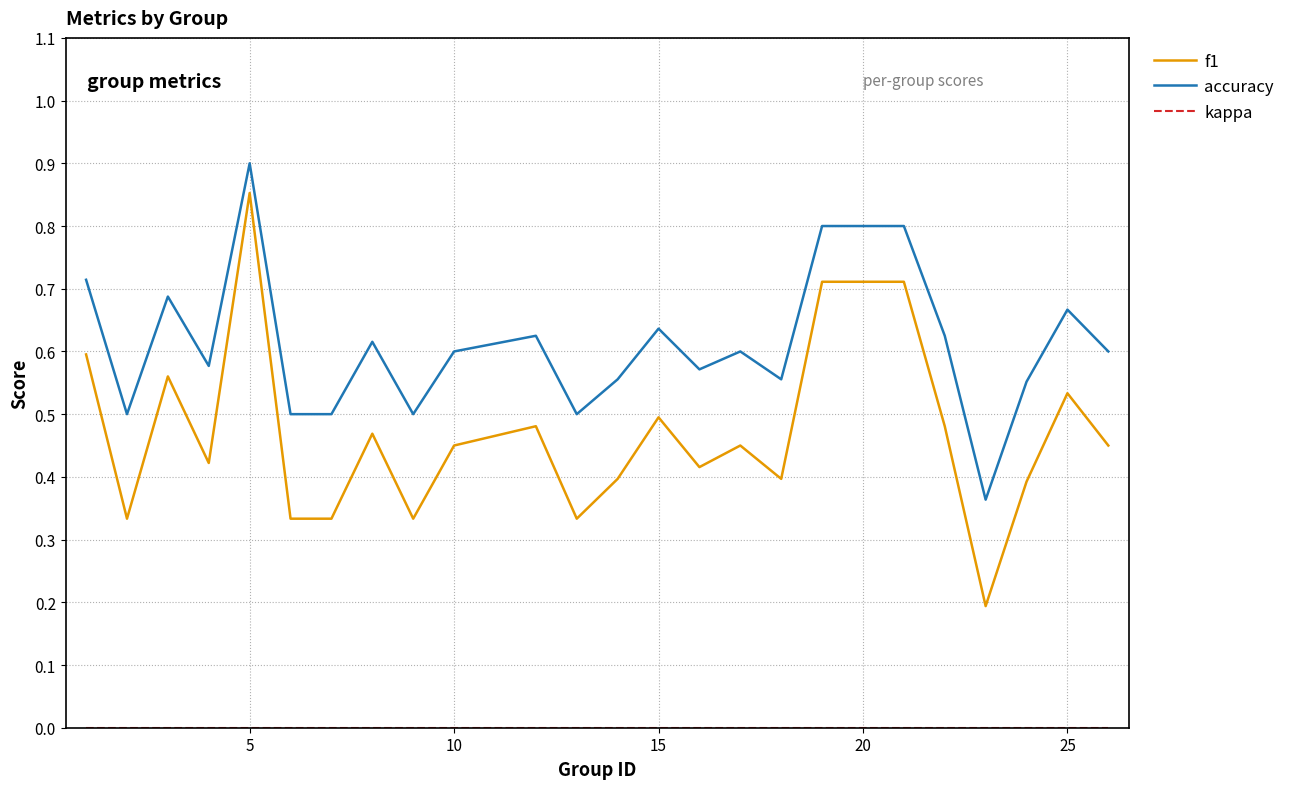

Which series has the widest spread of values?

f1